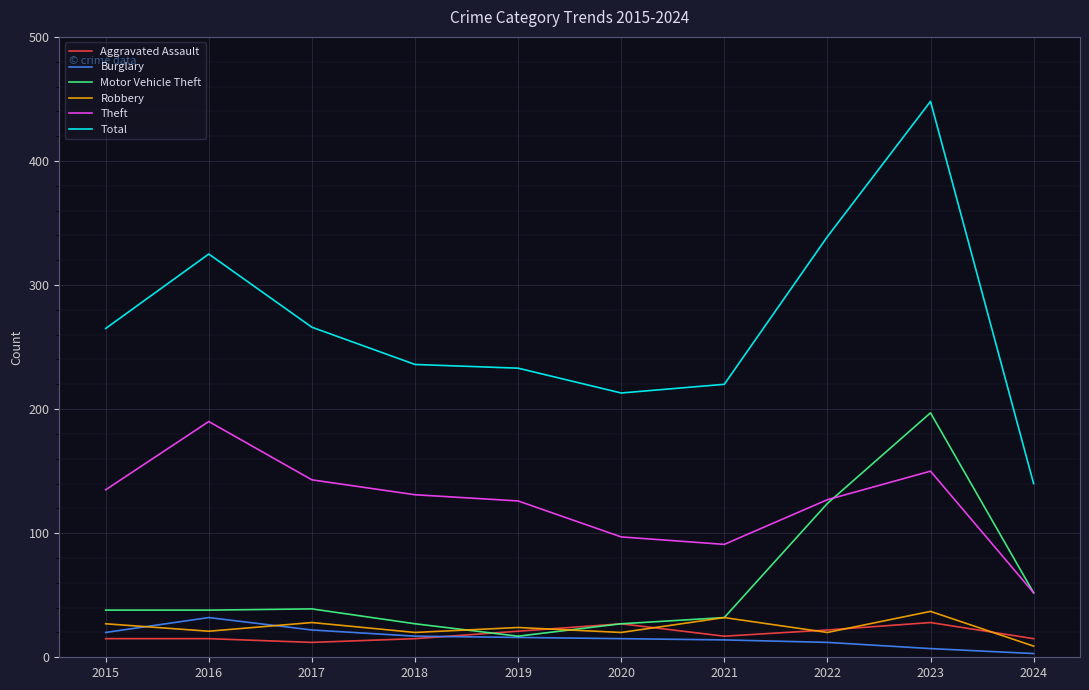

Where is Total nearest to the value 294?

2017